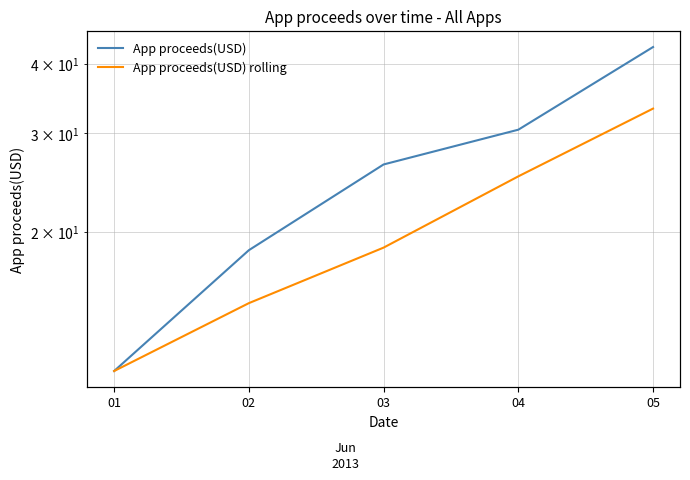

True or false: App proceeds(USD) rolling has a value of 25.1 at 04.

True